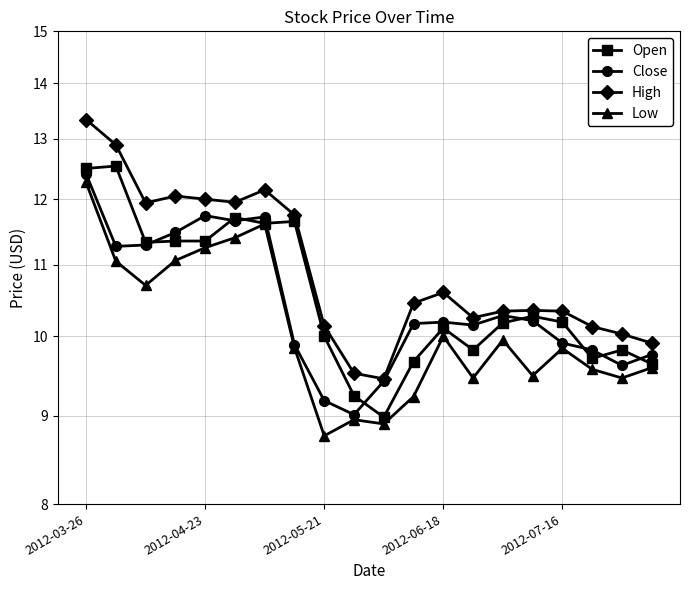

What is the difference between the maximum and minimum values in the Close series?

3.4